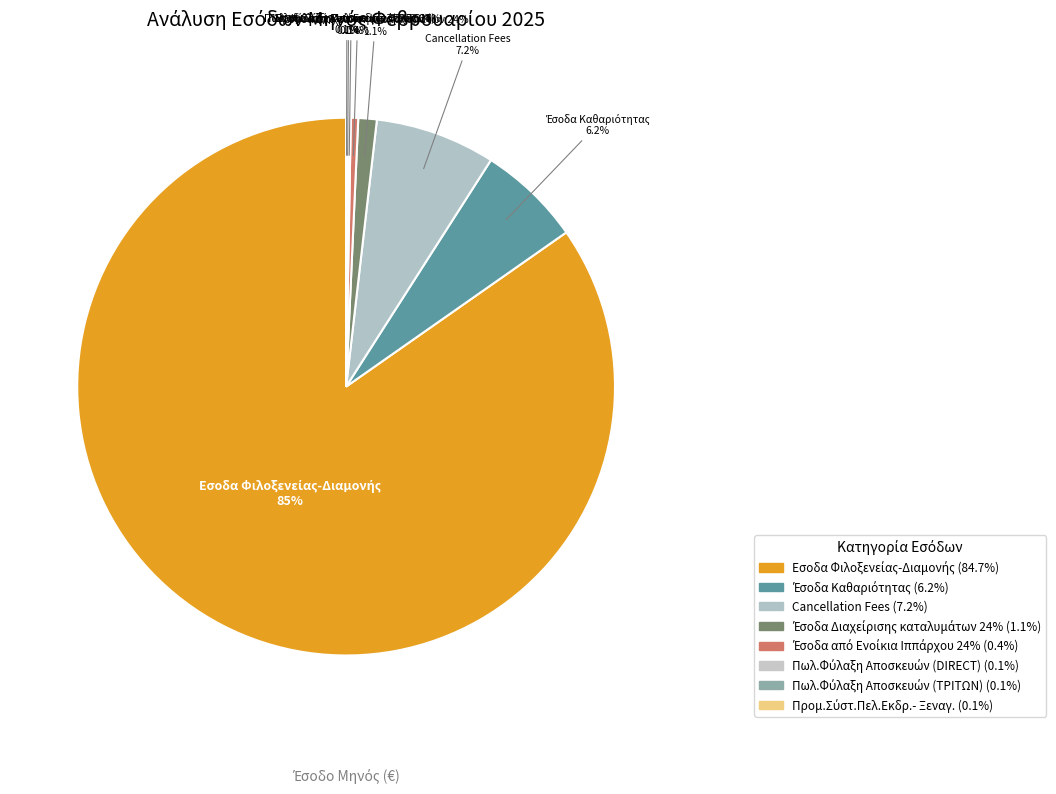

Rank the categories by value from lowest to highest.

Προμ.Σύστ.Πελ.Εκδρ.- Ξεναγ., Πωλ.Φύλαξη Αποσκευών (ΤΡΙΤΩΝ), Πωλ.Φύλαξη Αποσκευών (DIRECT), Έσοδα από Ενοίκια Ιππάρχου 24%, Έσοδα Διαχείρισης καταλυμάτων 24%, Έσοδα Καθαριότητας, Cancellation Fees, Εσοδα Φιλοξενείας-Διαμονής